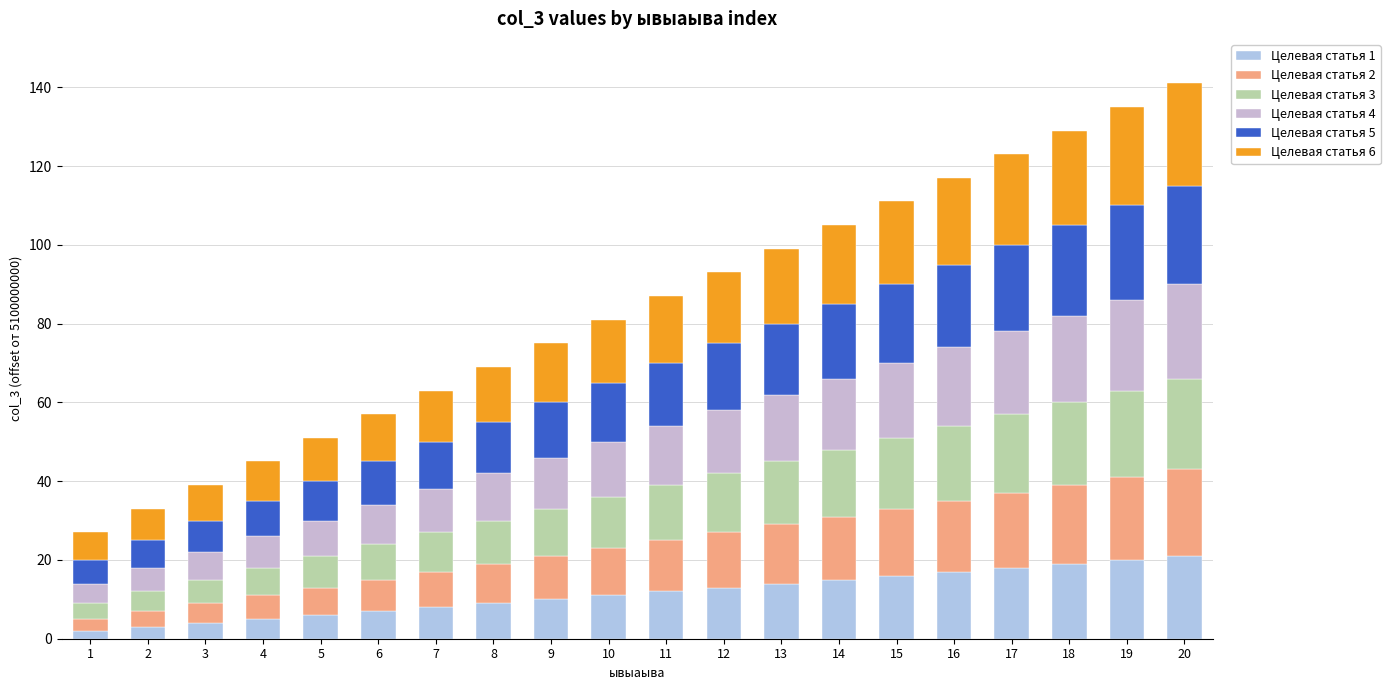

Does the chart contain stacked bars?

Yes